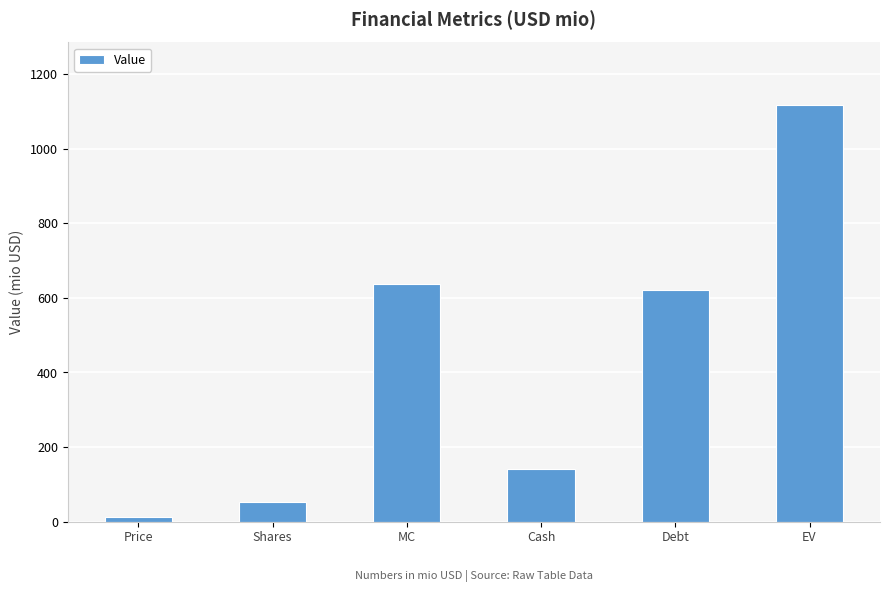

Between MC and Shares, which is larger?

MC